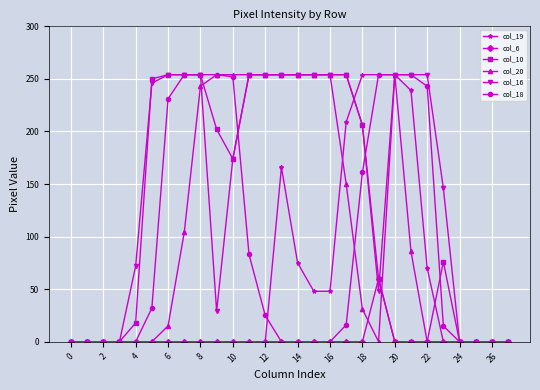

Which series has the largest total across all categories?

col_16